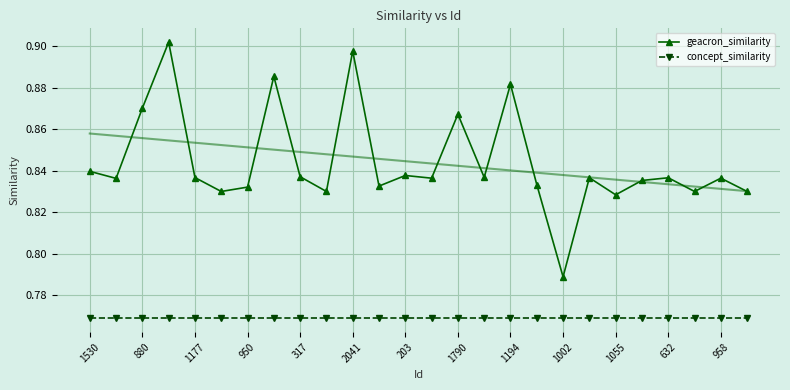

Count the number of data series in this chart.

2